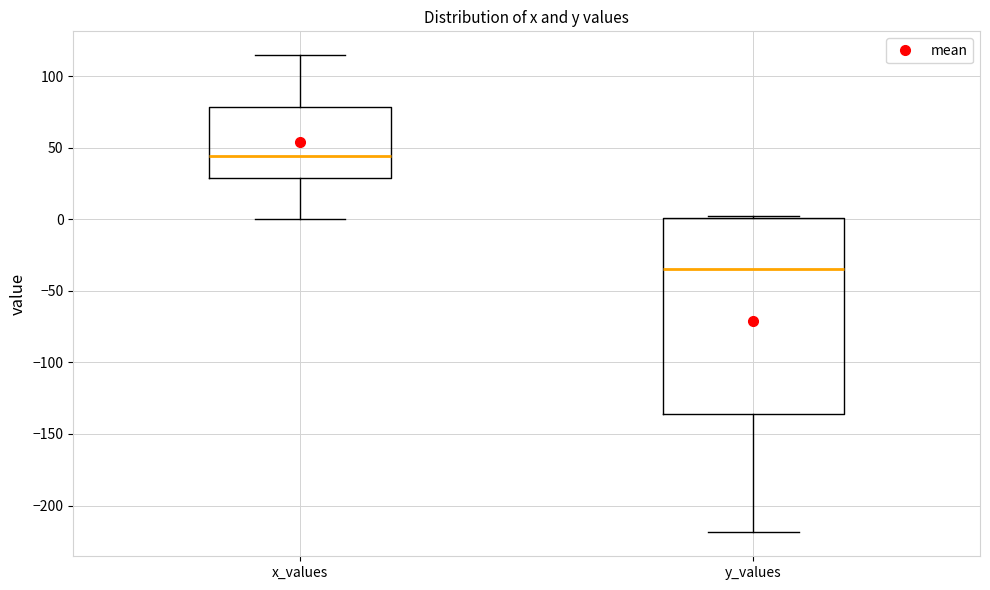

Comparing the boxes themselves (not the whiskers), which one is the tallest?

y_values